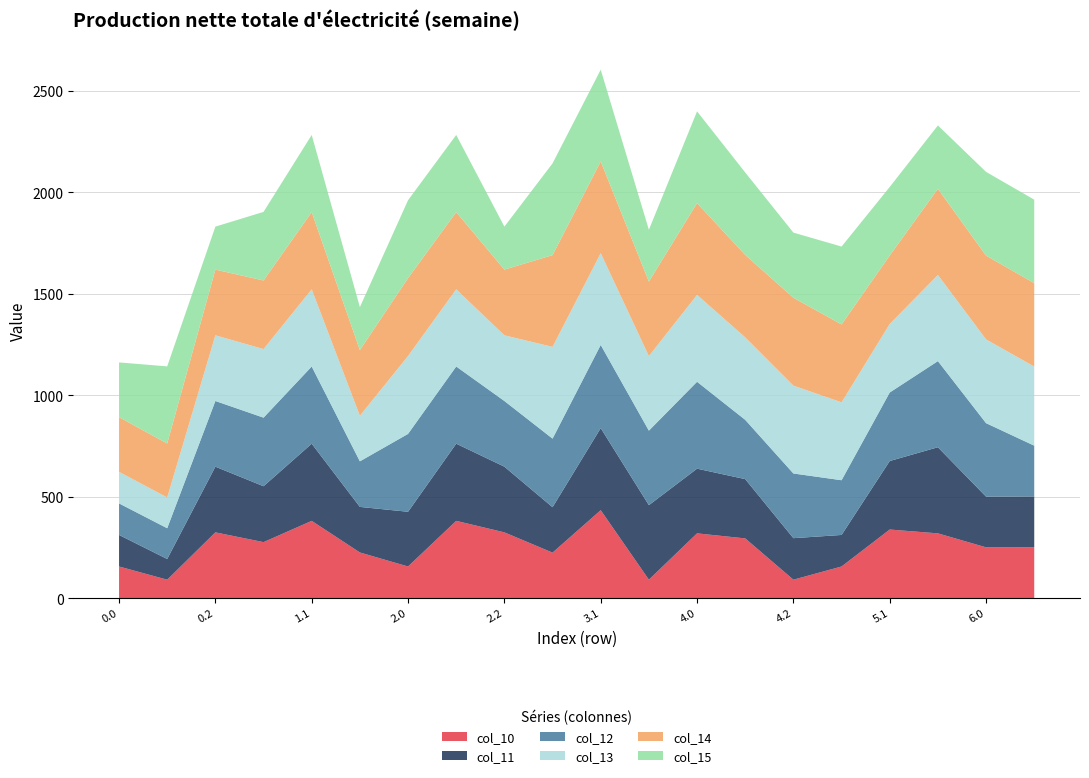

Reading left to right, what are all the values shown in this chart?

col_10: 155.4	90.4	323.6	275.4	380.2	224.5	155.4	380.2	323.6	223.7	432.8	90.4	318.7	293.8	90.4	155.4	337.5	318.7	249.8	250.2
col_11: 155.4	101.9	323.6	275.4	380.2	224.5	269.6	380.2	323.6	223.7	404.4	367.1	318.7	292.0	204.5	155.4	337.5	424.3	249.8	250.2
col_12: 155.4	151.6	323.6	337.9	380.2	224.5	383.7	380.2	323.6	337.9	409.6	367.1	428.1	292.0	318.7	269.6	337.5	424.3	362.0	250.2
col_13: 155.4	151.6	323.6	337.9	380.2	224.5	383.7	380.2	323.6	452.0	452.0	367.1	428.1	406.2	432.8	383.7	337.5	424.3	412.6	389.6
col_14: 269.6	265.8	323.6	337.9	380.2	323.6	383.7	380.2	323.6	452.0	452.0	367.1	452.0	406.2	432.8	383.7	337.5	424.3	412.6	411.1
col_15: 269.6	379.9	211.7	337.9	380.2	211.7	383.7	380.2	211.7	452.0	452.0	255.3	452.0	406.2	321.0	383.7	337.5	312.4	412.6	411.1